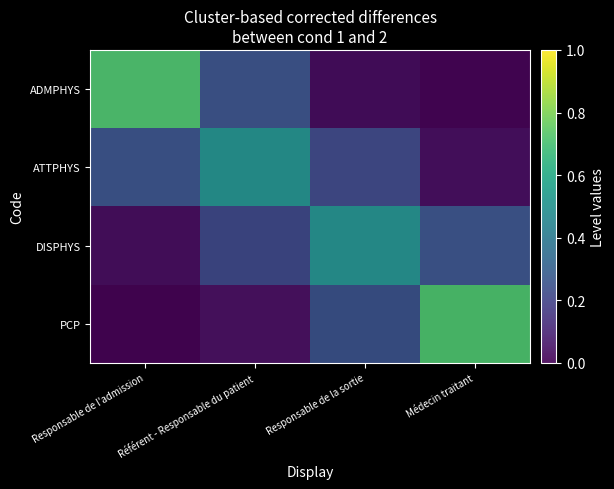

Which category has the lowest value across all series?

Médecin traitant